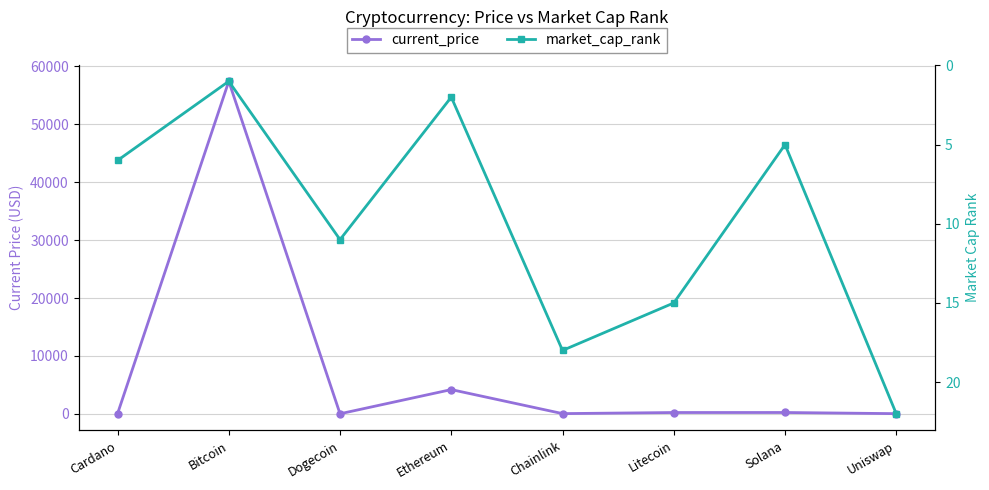

True or false: market_cap_rank has more than 0 points higher than both neighbors.

True